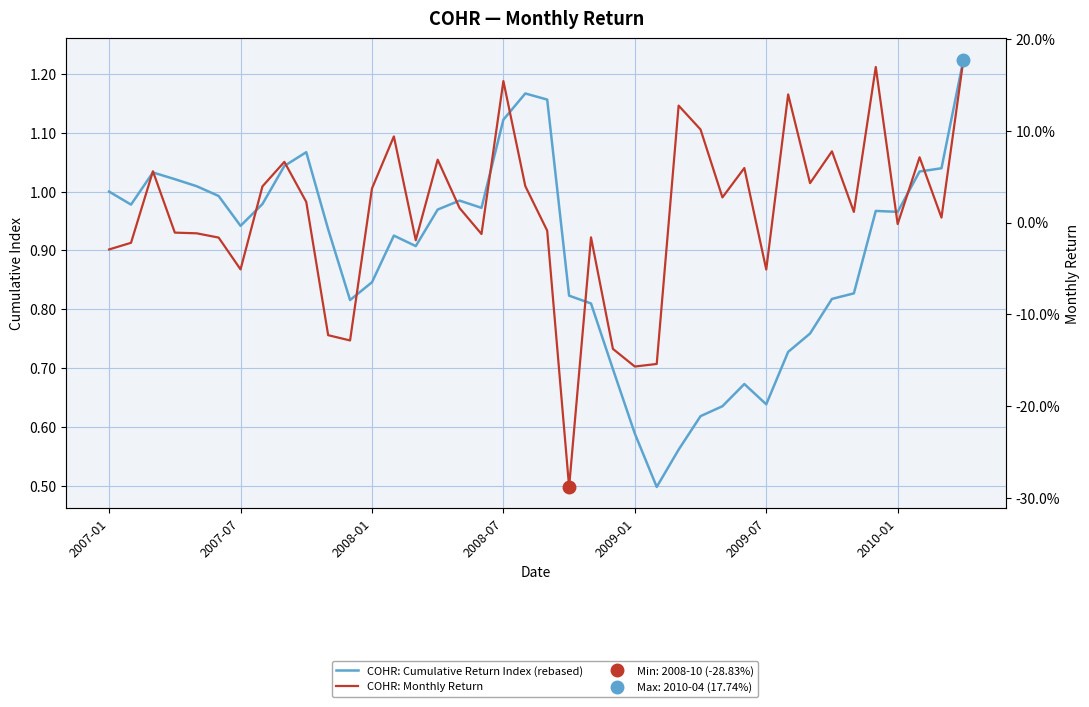

How many categories are shown in the chart?

40